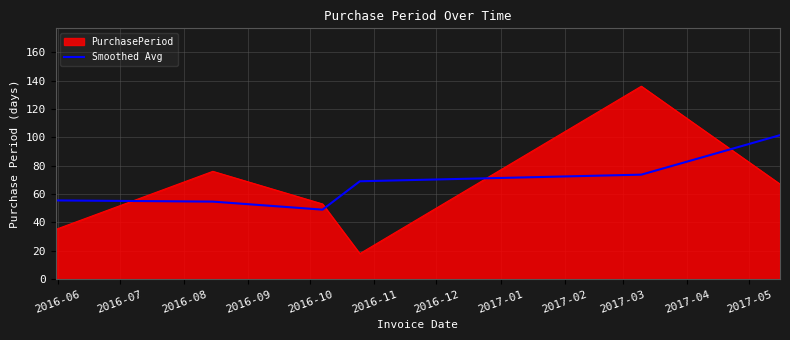

List the series in order of their peak value, highest first.

PurchasePeriod, Smoothed Avg